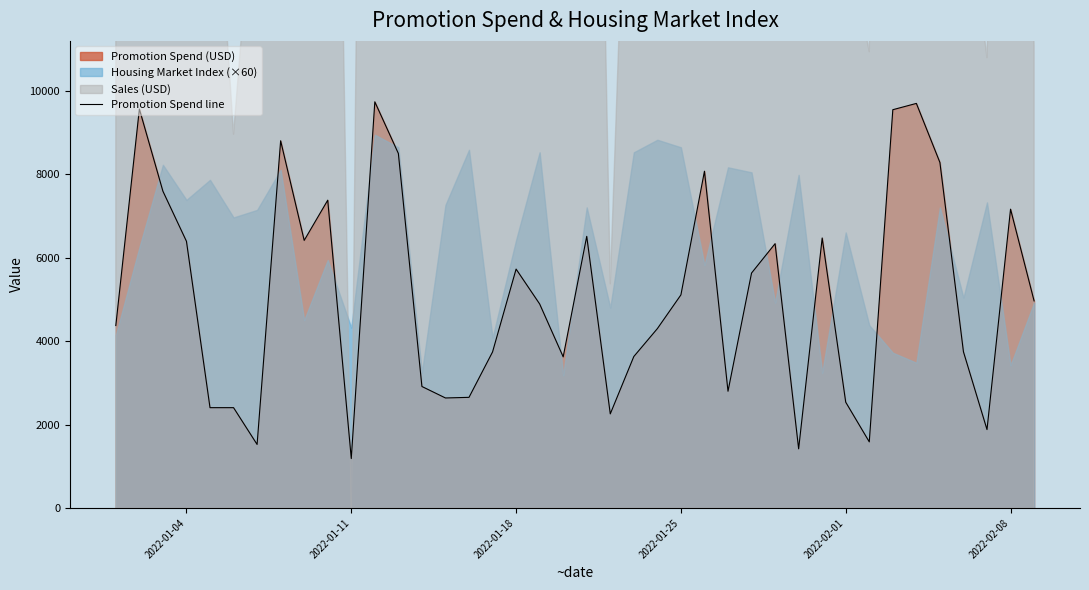

What is the minimum value for Promotion Spend line?

1185